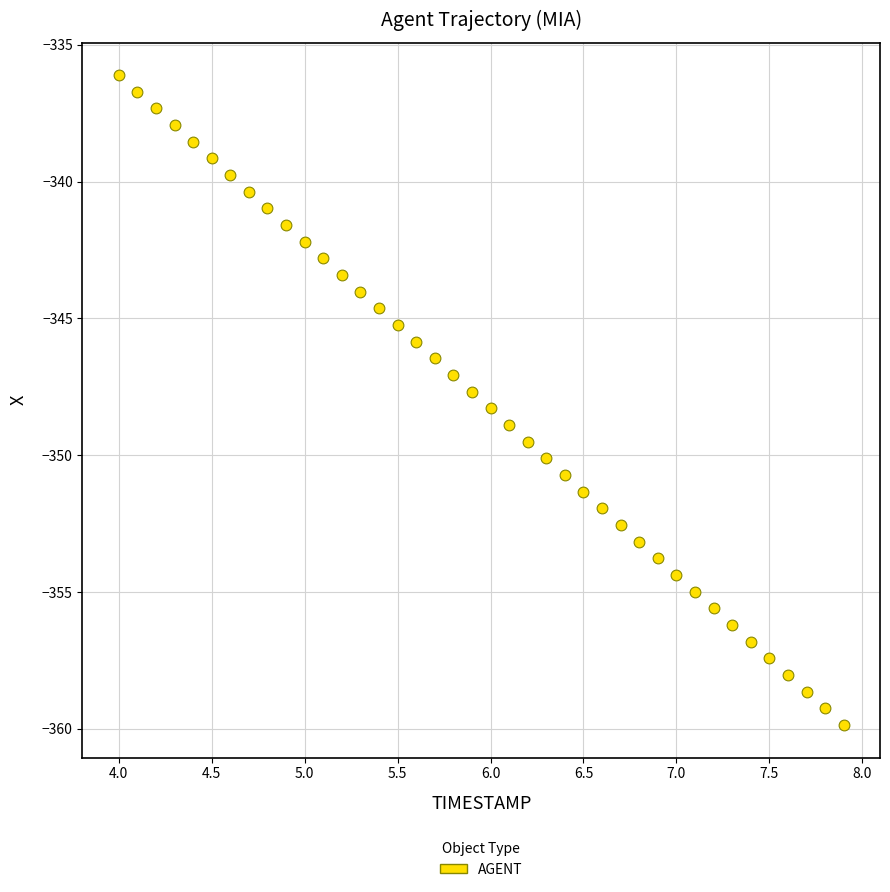

What is the range of Y values (max minus min)?

23.8